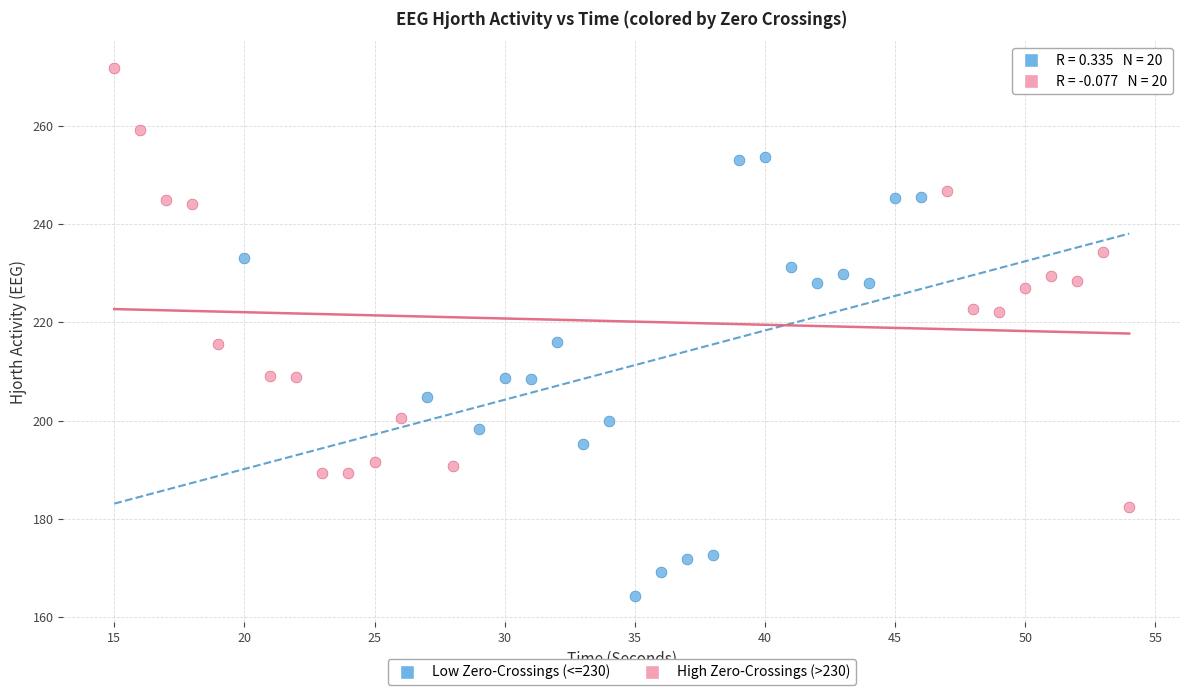

Which series contains the highest Y value?

High Zero-Crossings (>230)